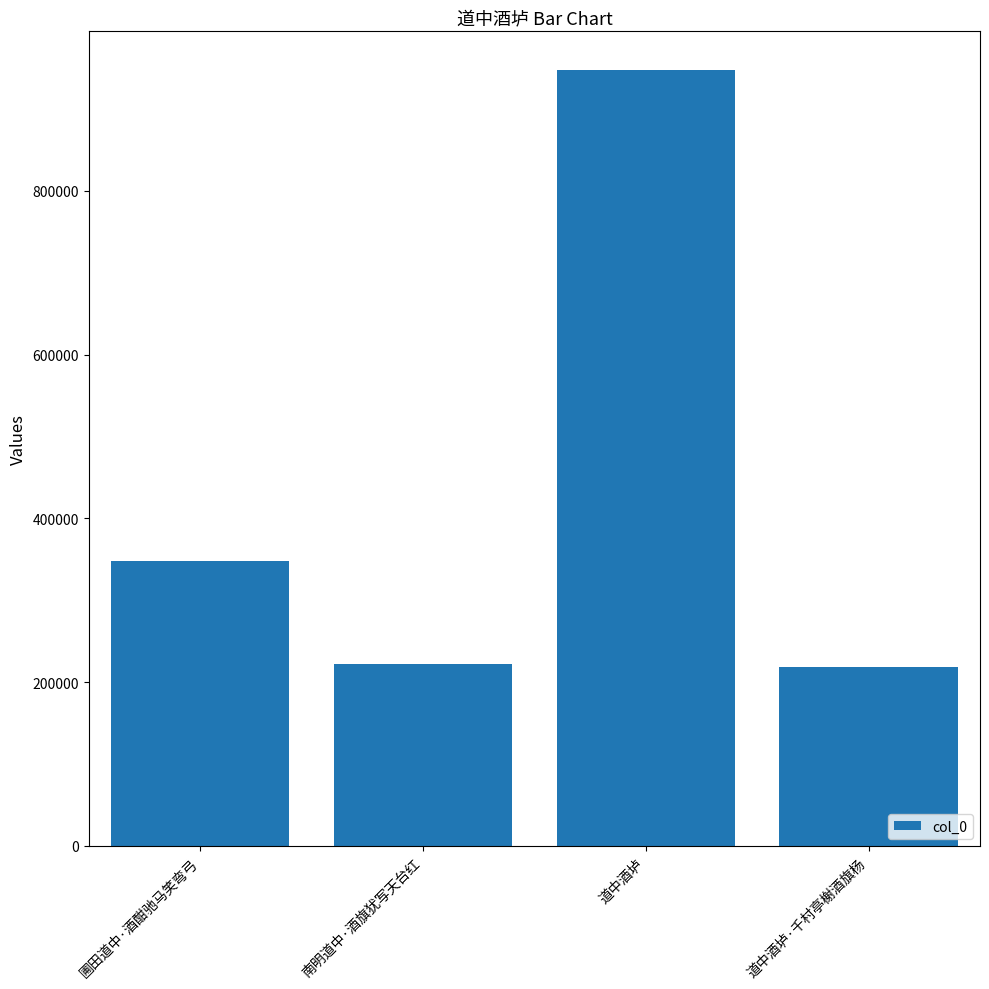

Between 圃田道中·酒酣驰马笑弯弓 and 道中酒垆·千村亭榭酒旗杨, which is larger?

圃田道中·酒酣驰马笑弯弓